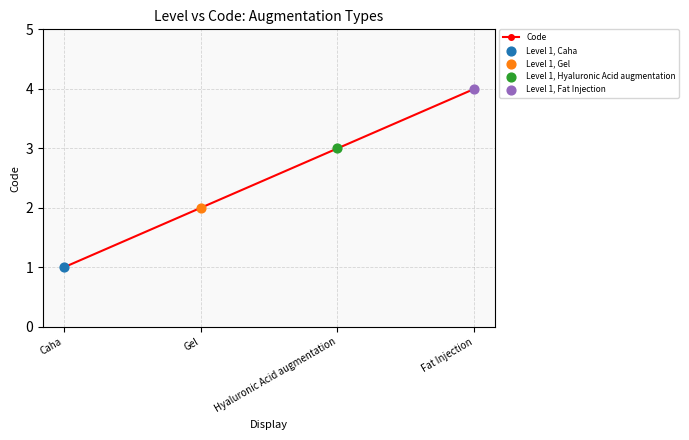

What is the change in value from Gel to Hyaluronic Acid augmentation?

+1